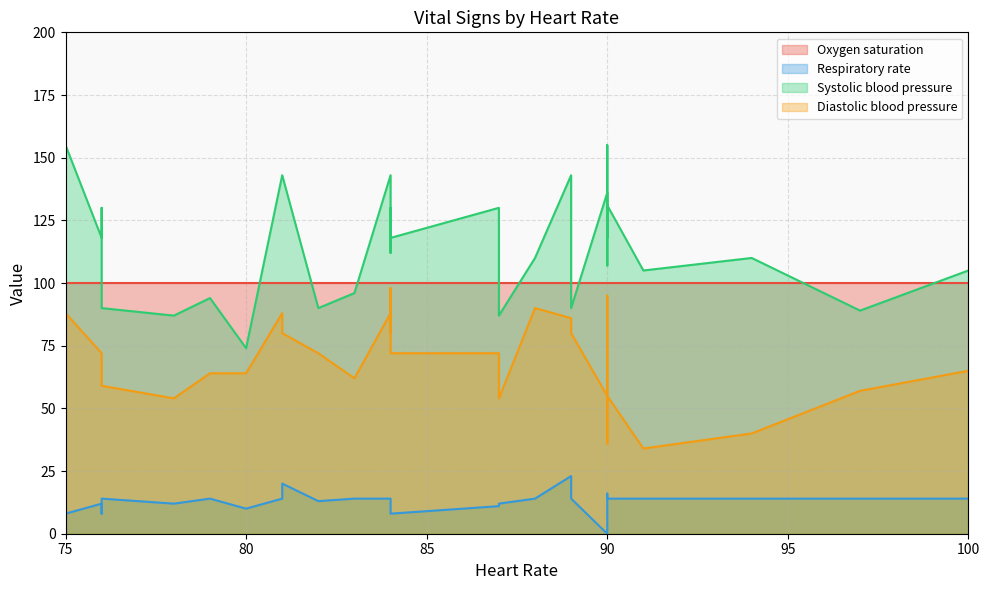

What is the approximate value of Oxygen saturation at 79?

100